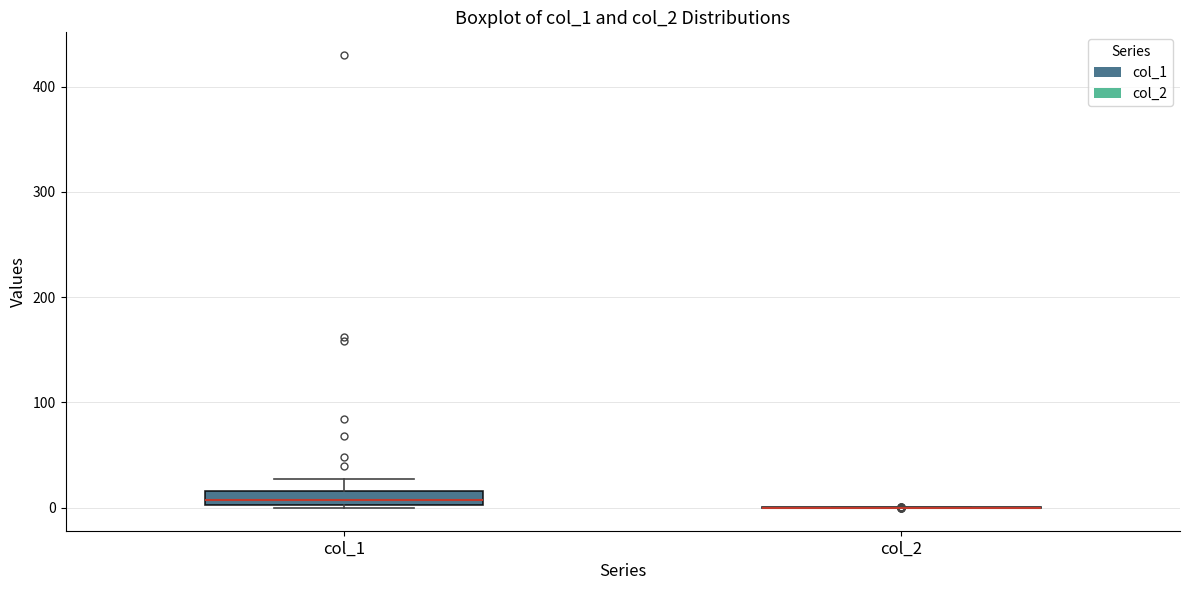

Which box is the tallest, from its lower edge to its upper edge?

col_1